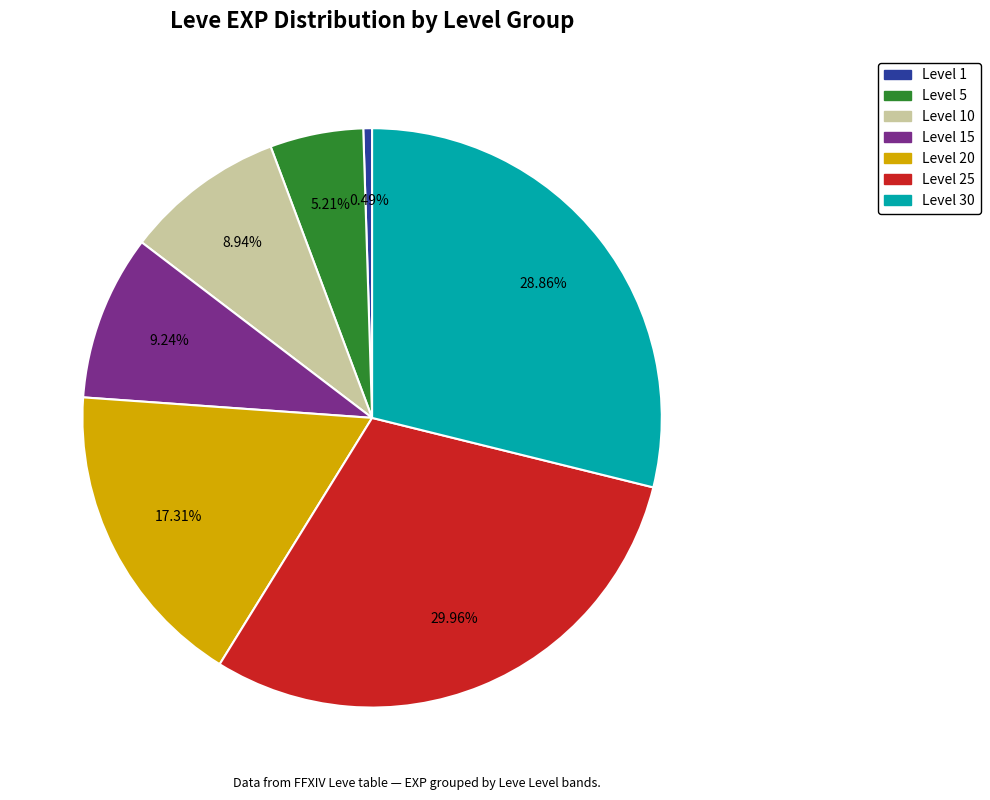

Is there any slice that represents more than half of the pie?

No